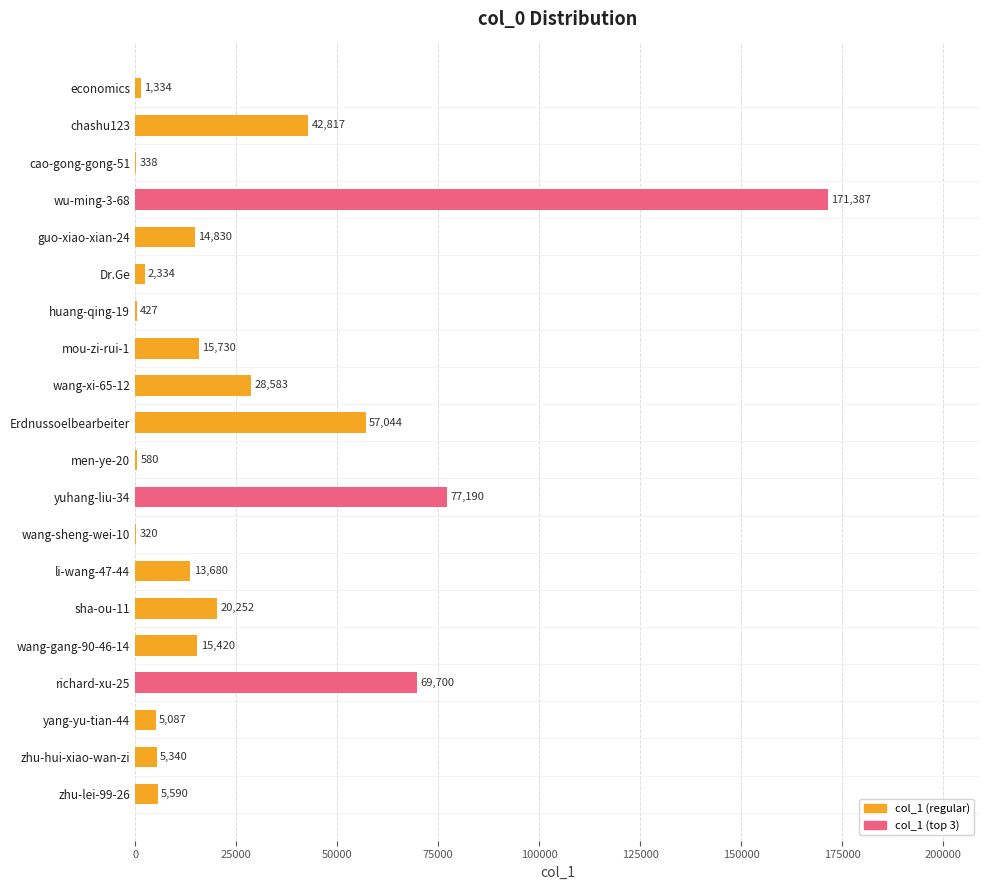

How many bars are there in total?

20